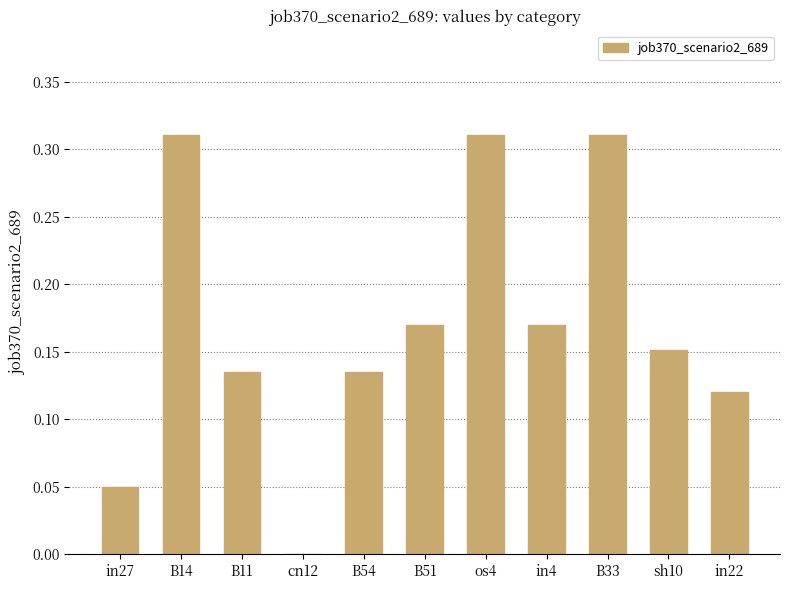

How many values are between 0 and 1?

11